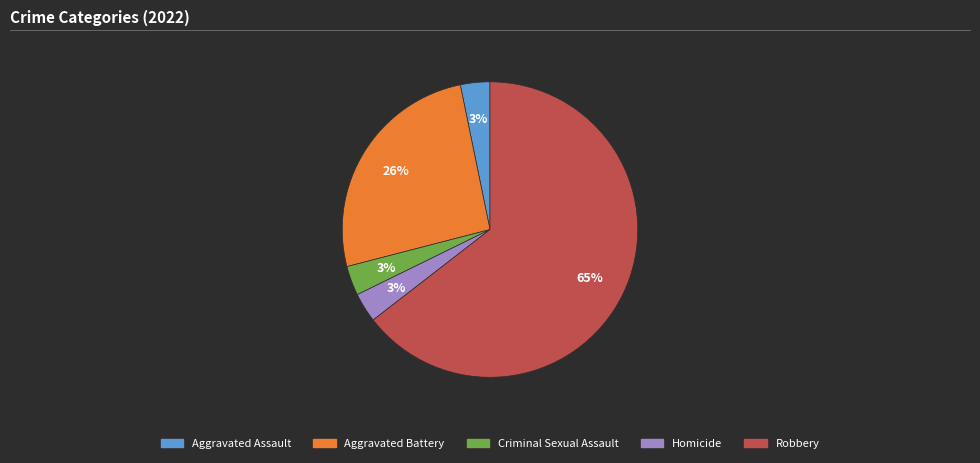

What is the largest slice in the pie chart?

Robbery